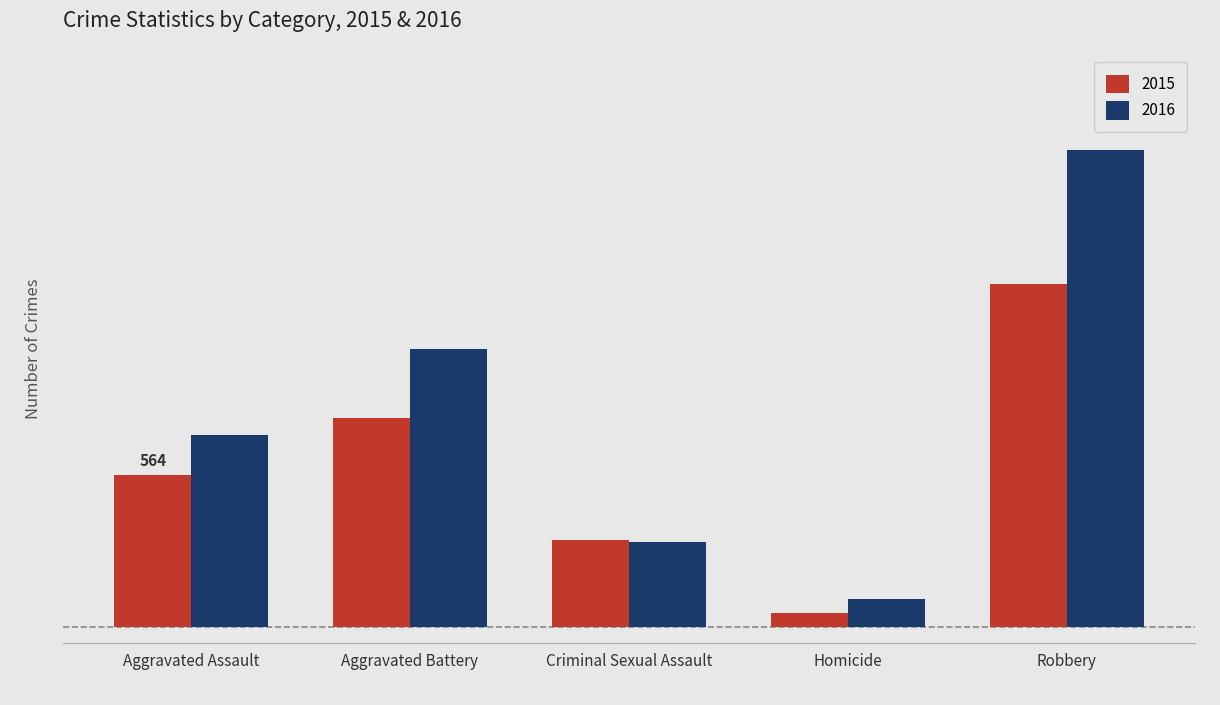

Which series has the largest total across all categories?

2016